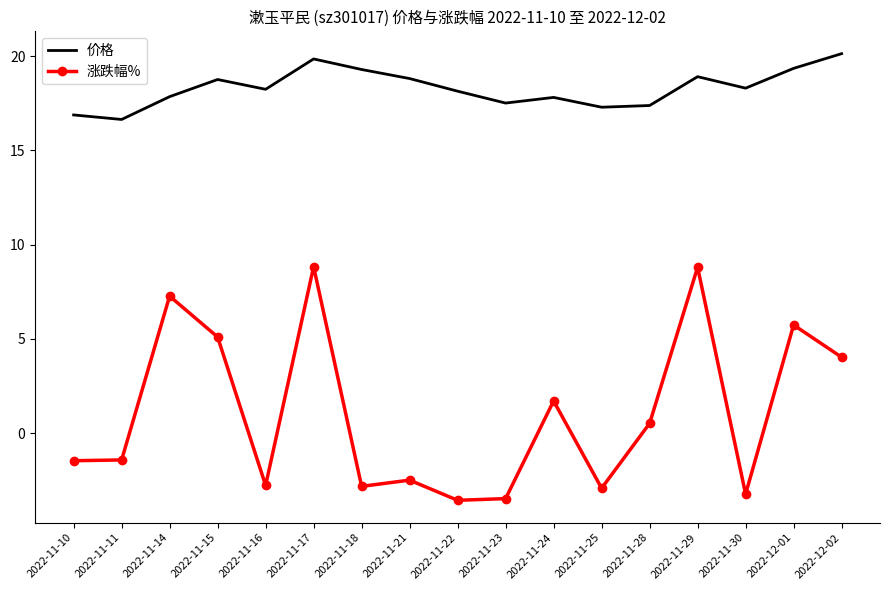

What is the average value of the 涨跌幅% series?

1.1